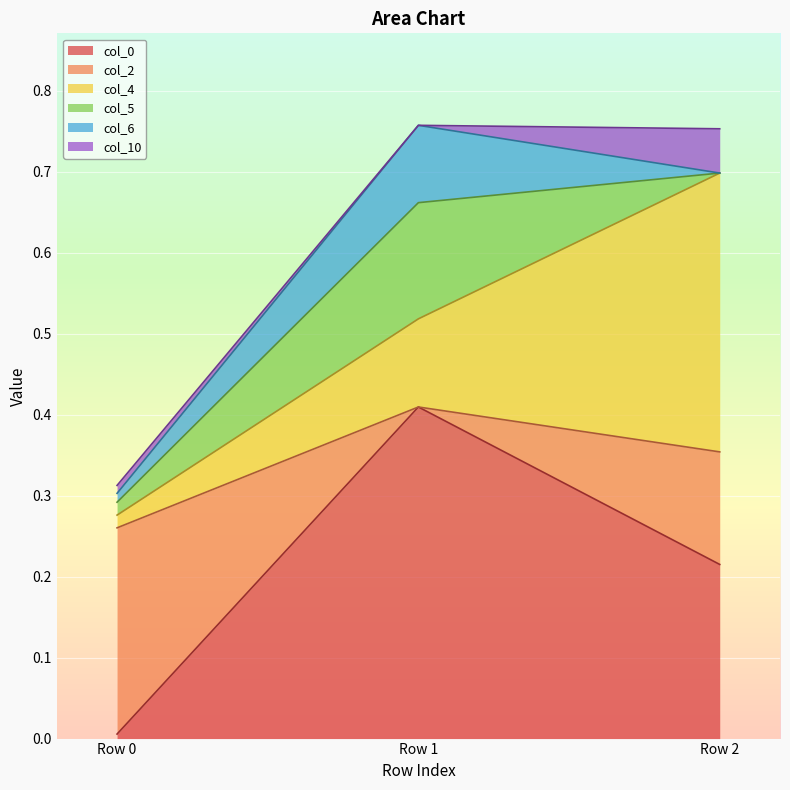

At which label is col_4 closest to 0?

Row 0